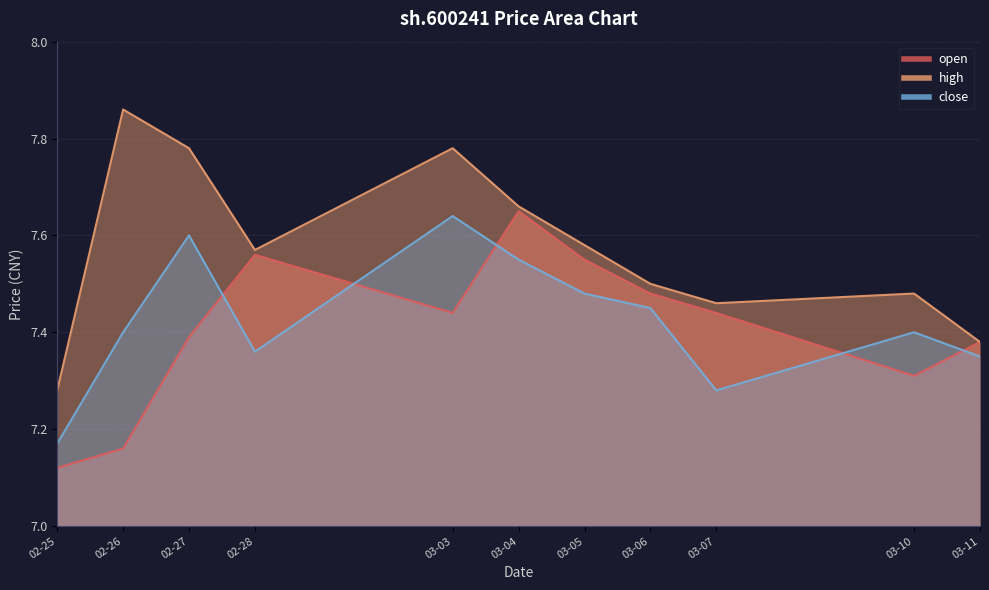

True or false: close and open cross at least once.

True